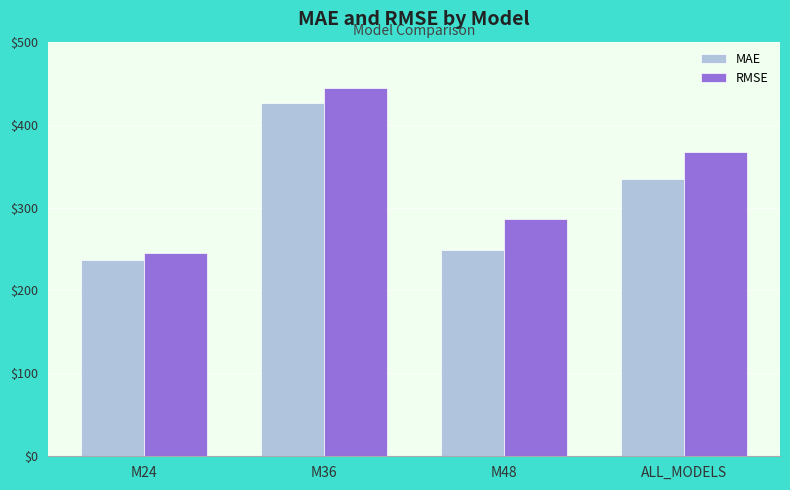

Are the bars grouped side by side (vs. stacked)?

Yes